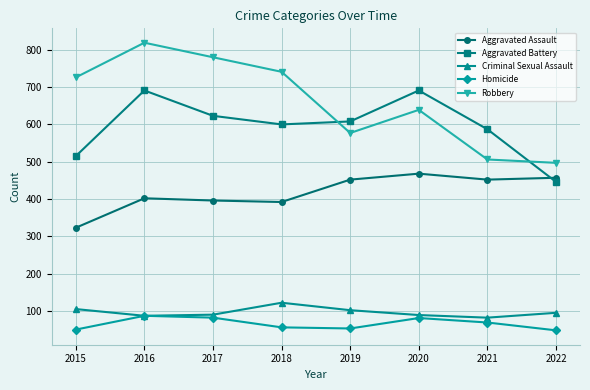

What is the lowest value of the Aggravated Assault series?

323